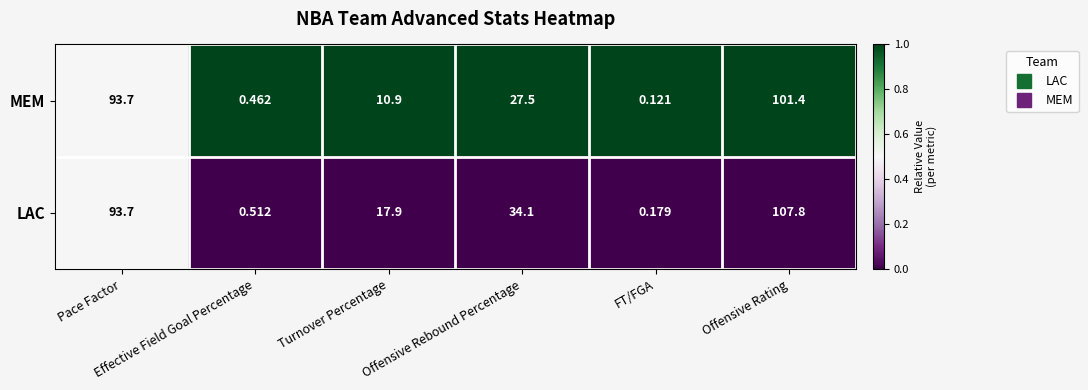

Rank the series by their average value, from highest to lowest.

LAC, MEM